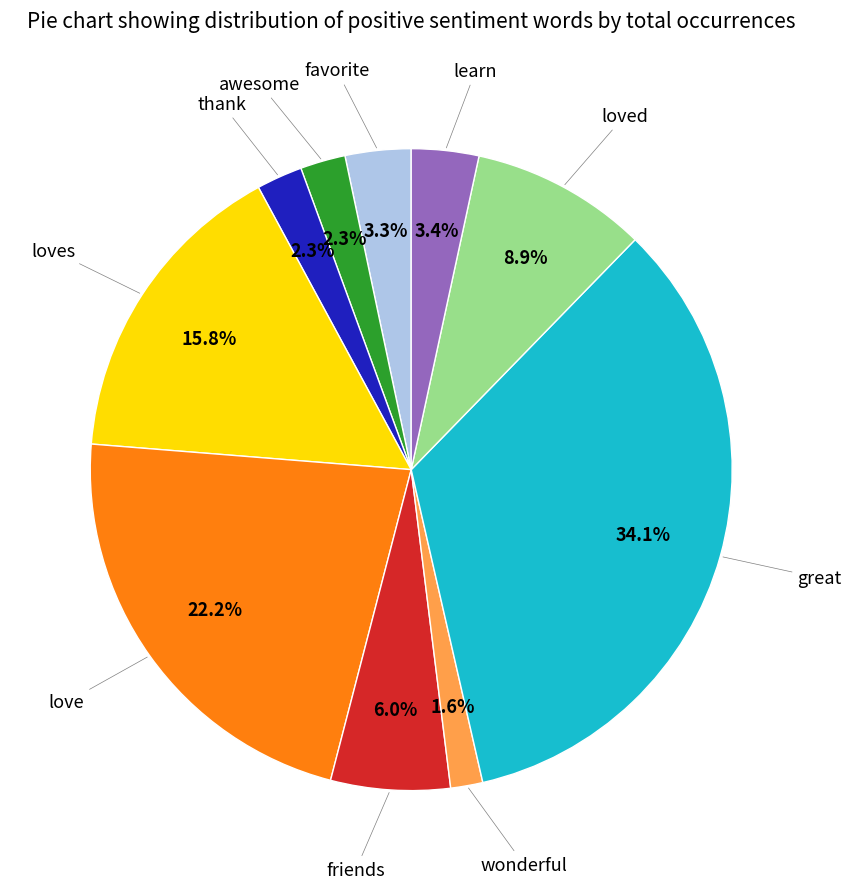

Is there any slice that represents more than half of the pie?

No